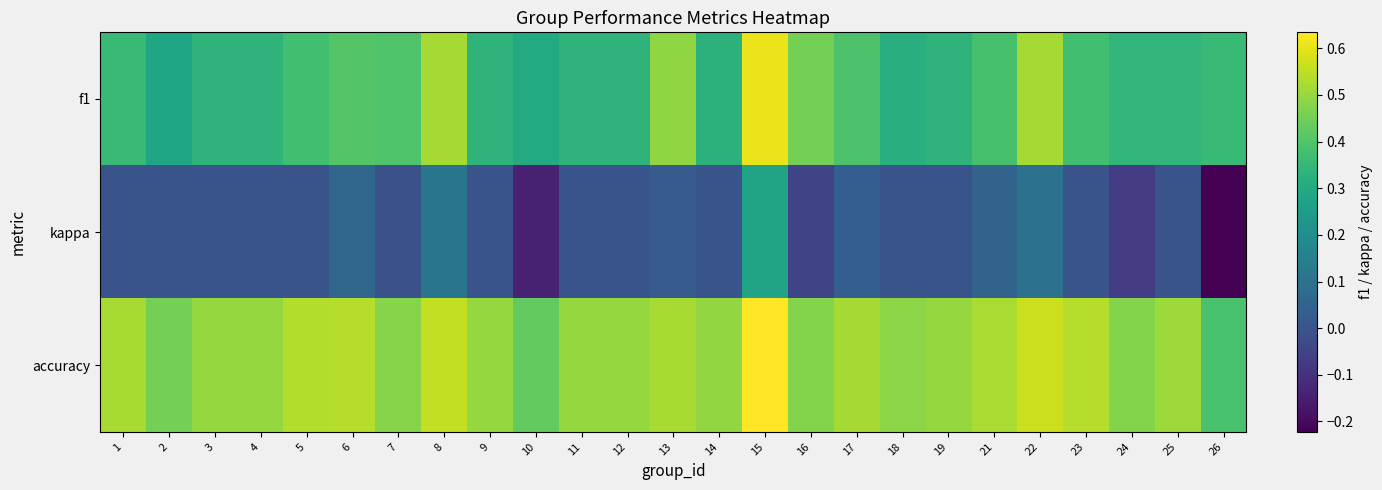

Which has a higher value, 21 or 26?

21